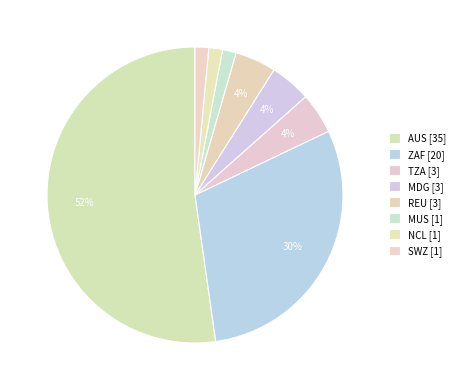

Count the number of slices in the pie.

8